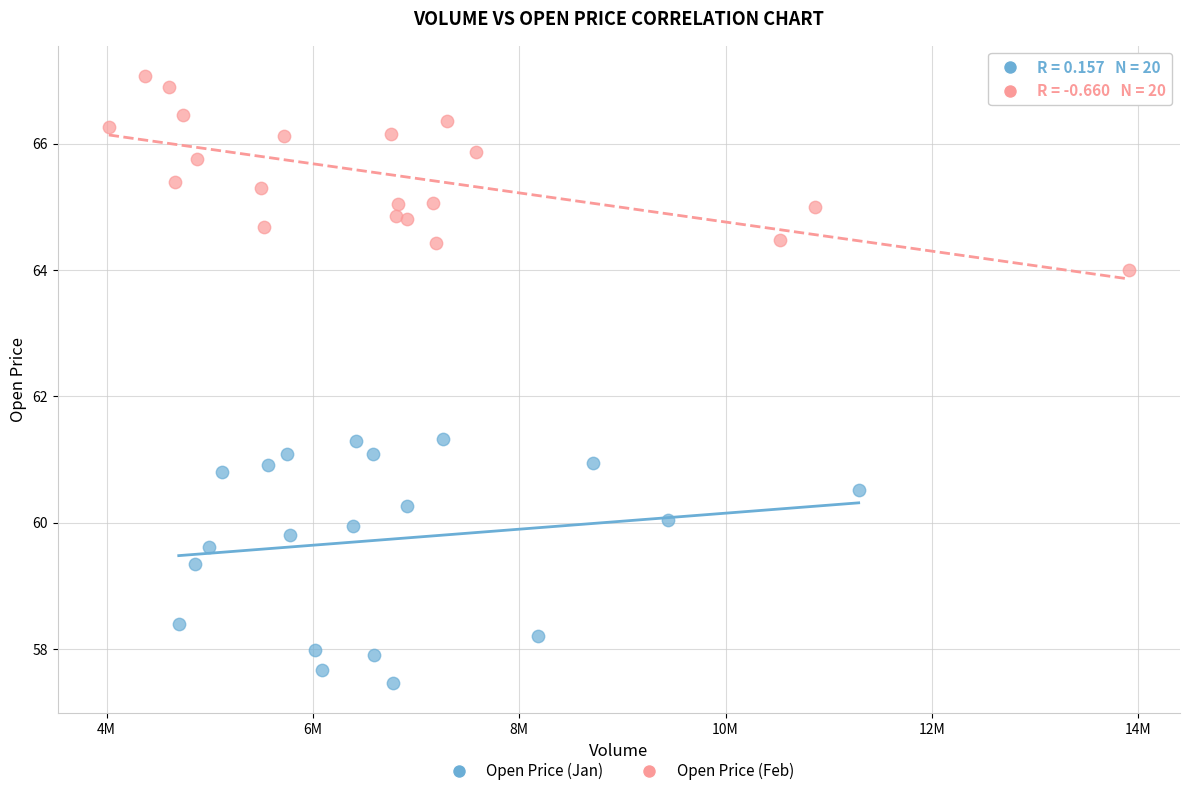

Which series reaches the minimum Y coordinate?

Open Price (Jan)